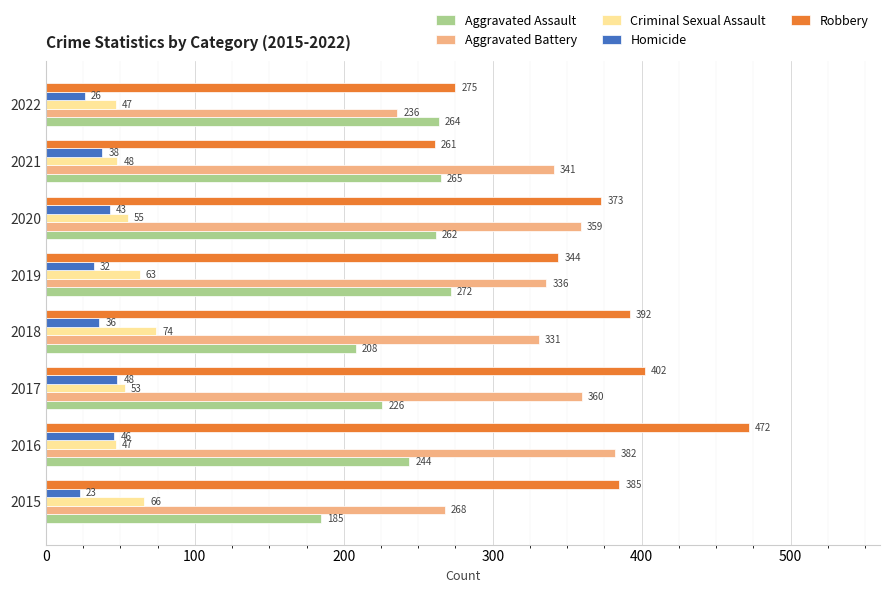

What is the difference between the maximum and second lowest values in the Robbery series?

197